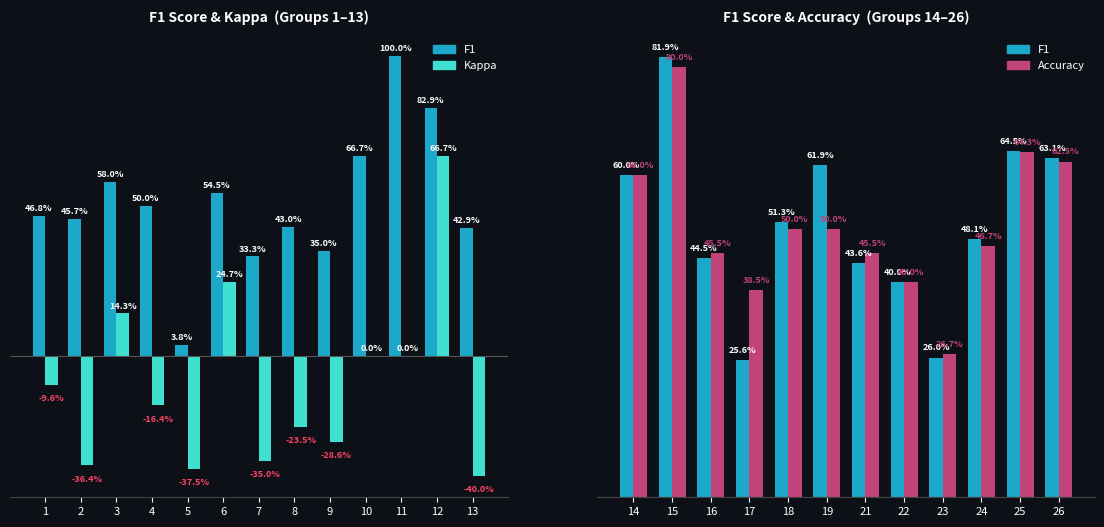

Rank the series by their maximum value, from highest to lowest.

f1, accuracy, kappa